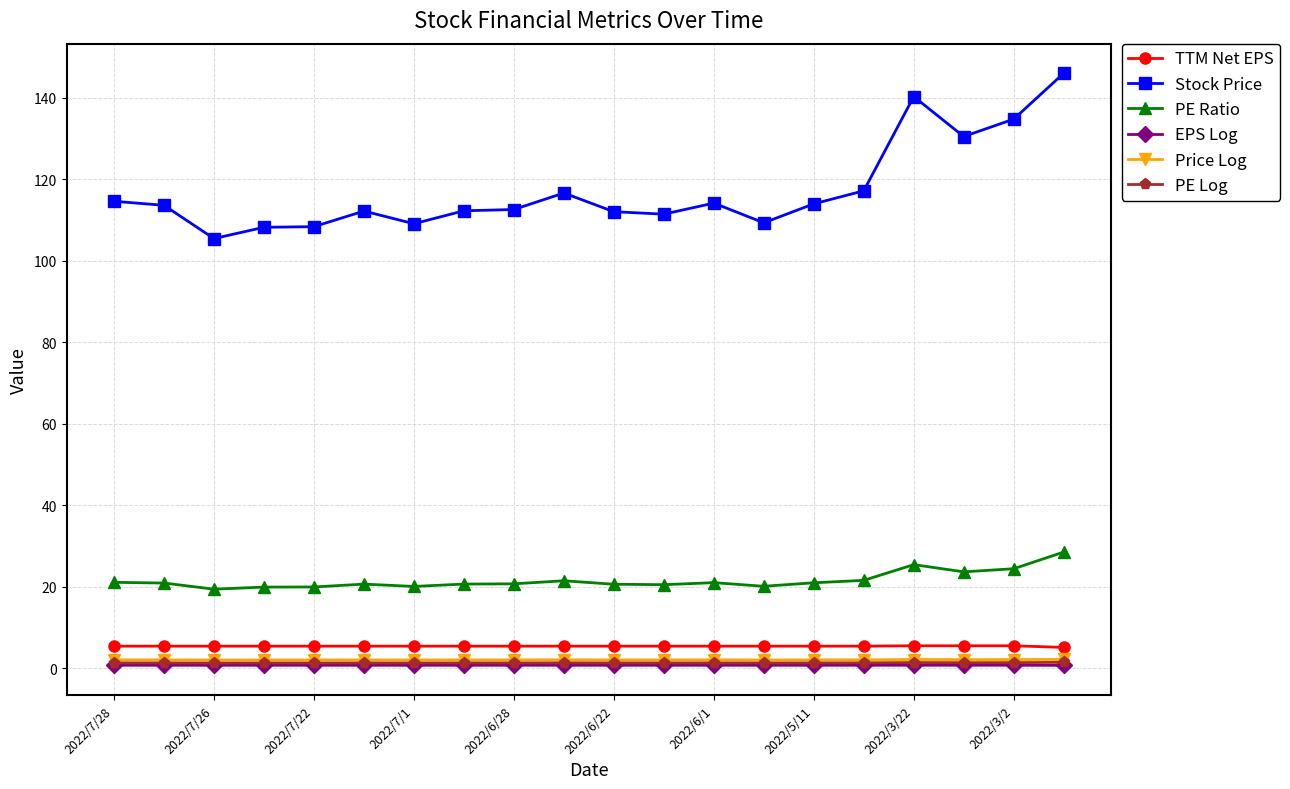

What is the difference between the maximum and minimum values in the TTM Net EPS series?

0.4